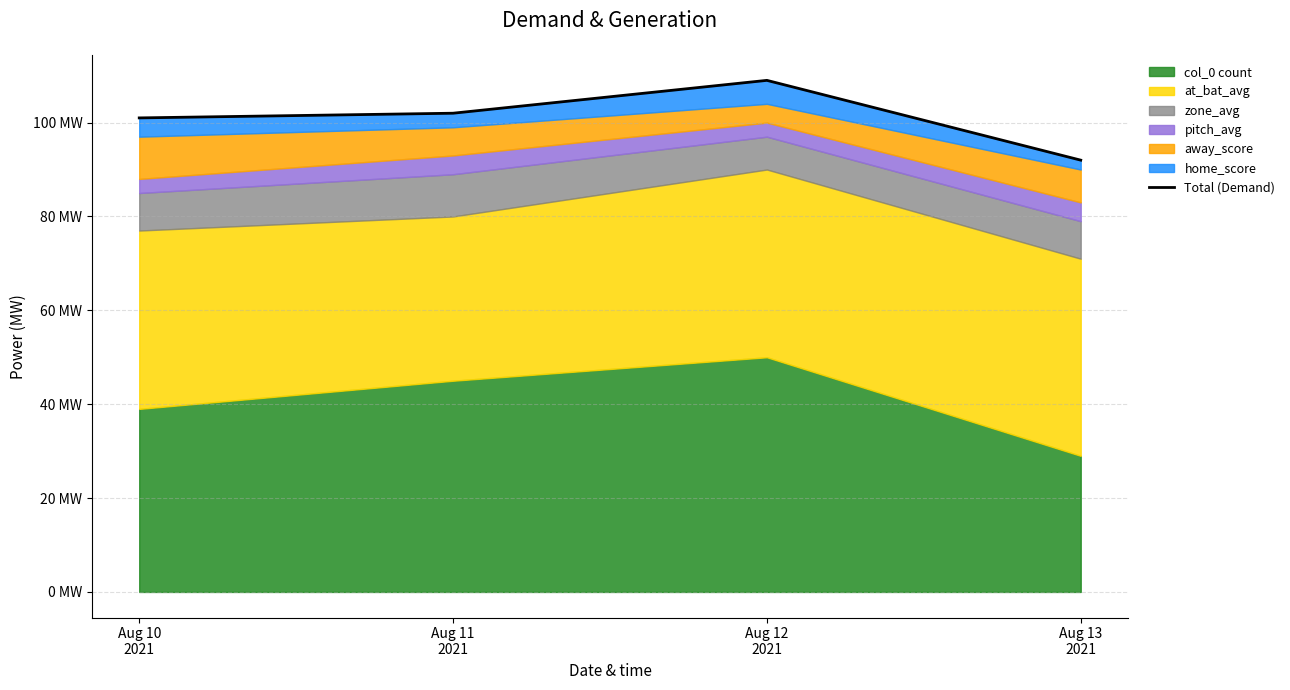

What is the smallest value displayed?

92